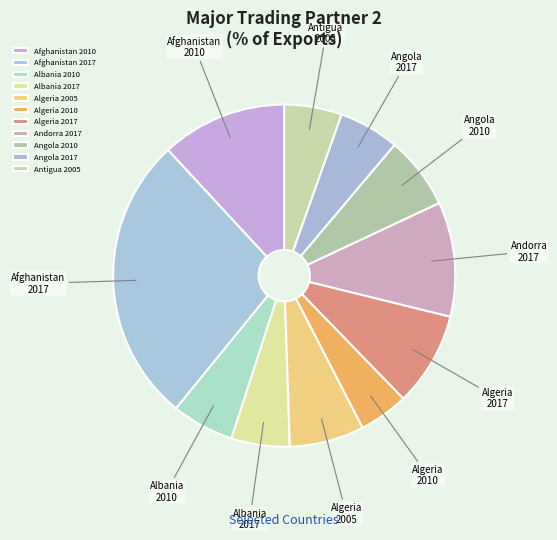

Between Algeria 2005 and Algeria 2010, which is larger?

Algeria 2005